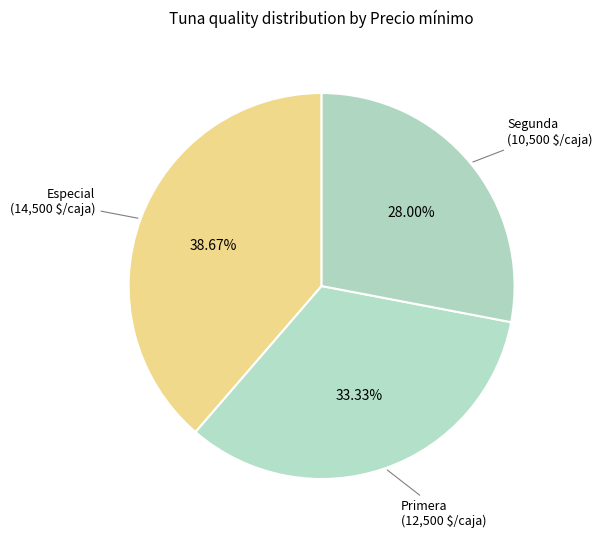

To the nearest percent, what is the difference between the largest and smallest slice percentages?

11%